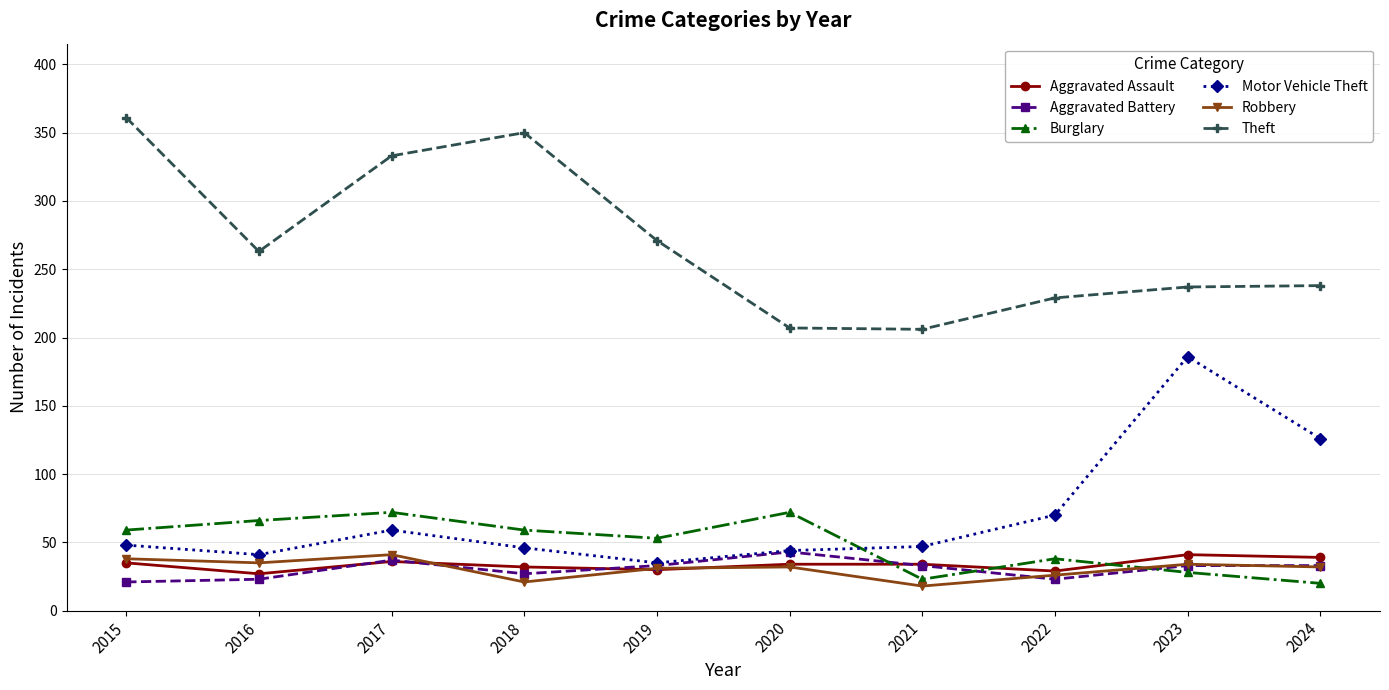

True or false: Motor Vehicle Theft has more than 1 points higher than both neighbors.

True